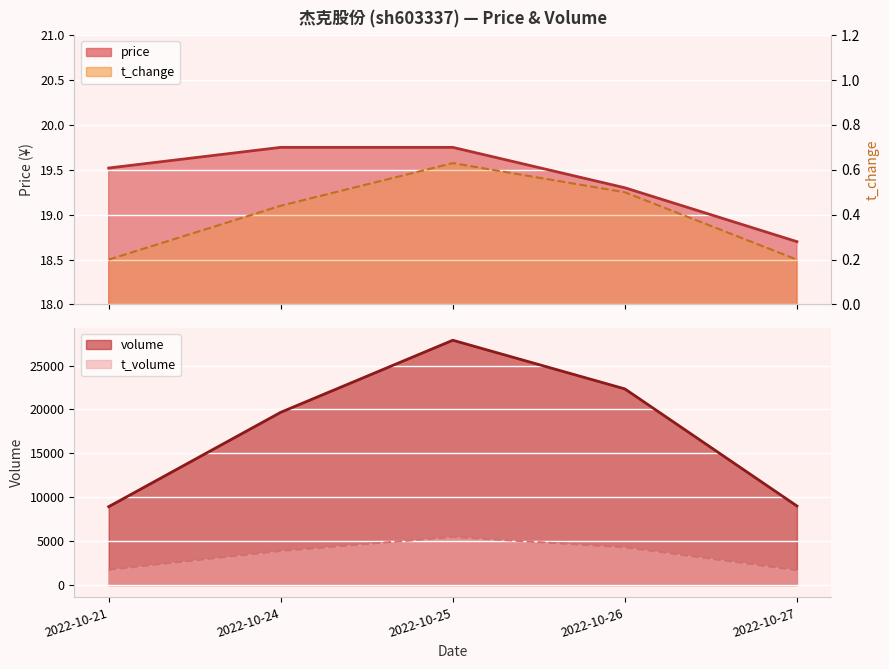

What is the sum of the t_volume values at 2022-10-27 and 2022-10-26?

5997.0